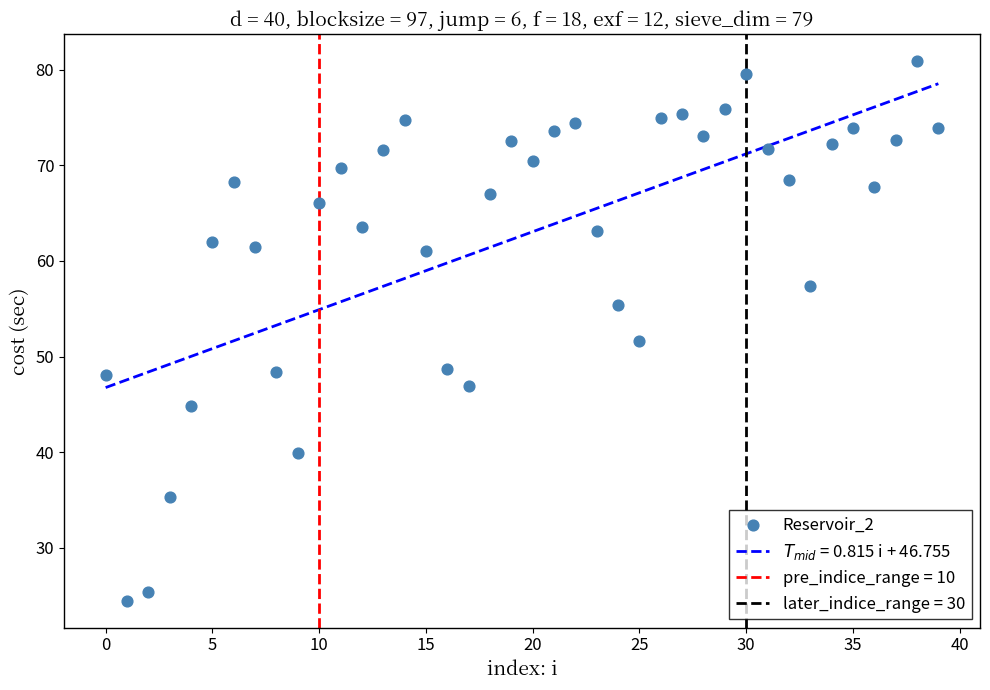

What is the range of Y values (max minus min)?

56.4